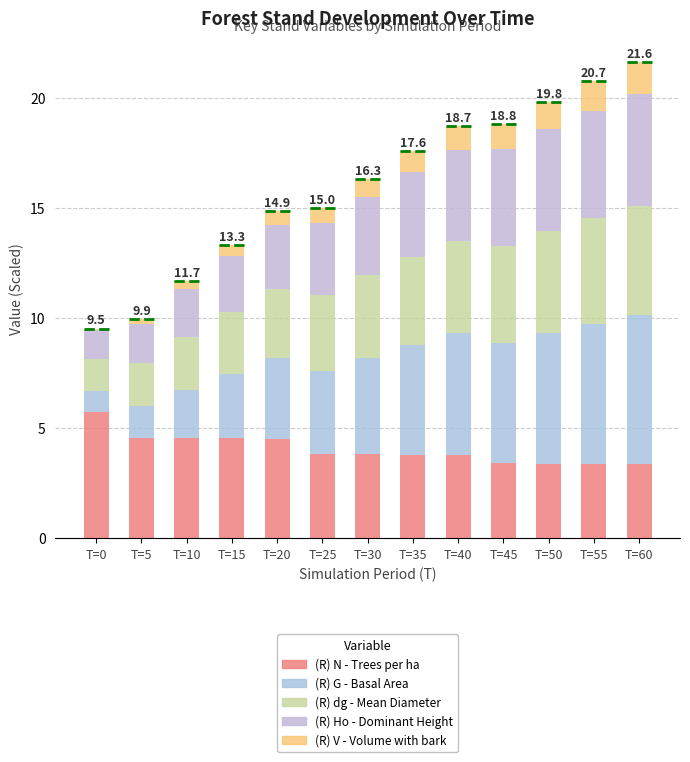

How many distinct data groups are displayed?

5